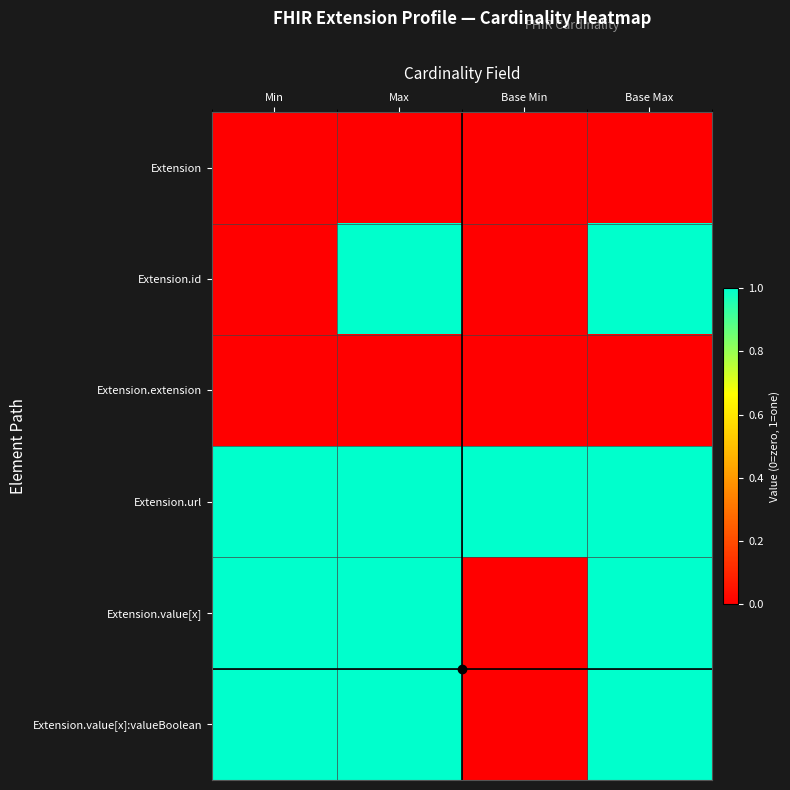

Reading left to right, transcribe all the data shown in this chart.

Extension: Min=0	Max=0	Base Min=0	Base Max=0
Extension.id: Min=0	Max=1	Base Min=0	Base Max=1
Extension.extension: Min=0	Max=0	Base Min=0	Base Max=0
Extension.url: Min=1	Max=1	Base Min=1	Base Max=1
Extension.value[x]: Min=1	Max=1	Base Min=0	Base Max=1
Extension.value[x]:valueBoolean: Min=1	Max=1	Base Min=0	Base Max=1